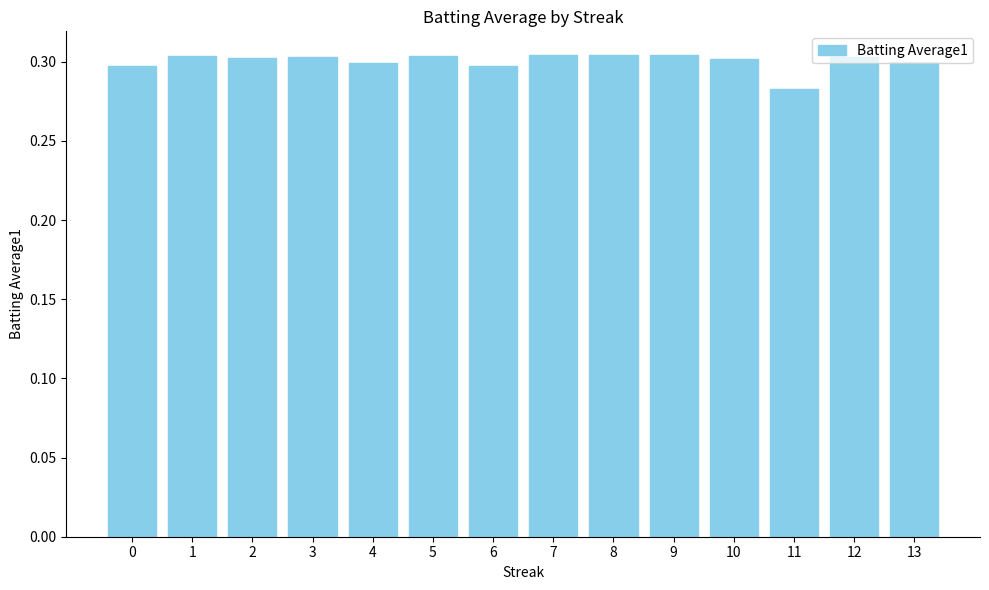

Are the bars grouped side by side (vs. stacked)?

No